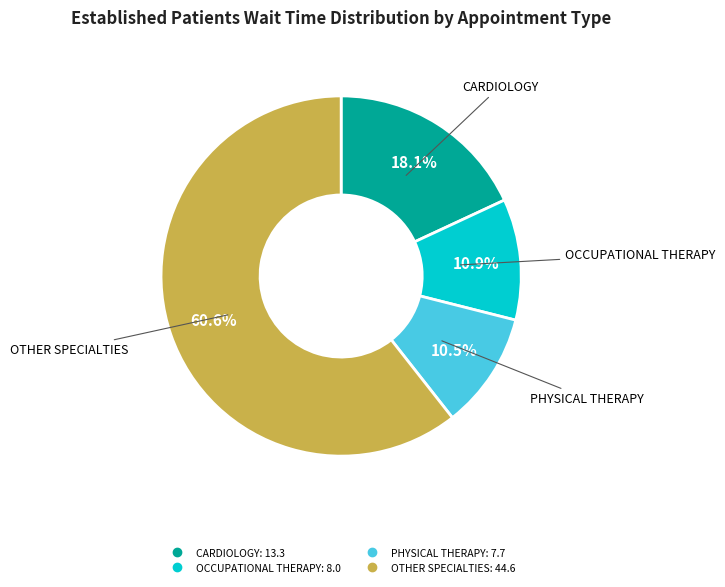

Is there any slice that represents more than half of the pie?

Yes